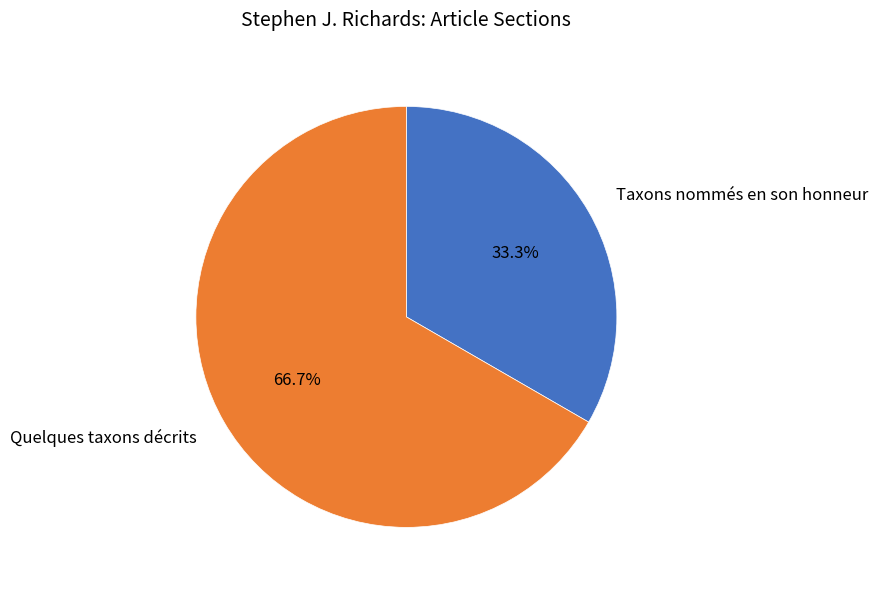

Rank the categories by value from lowest to highest.

Taxons nommés en son honneur, Quelques taxons décrits